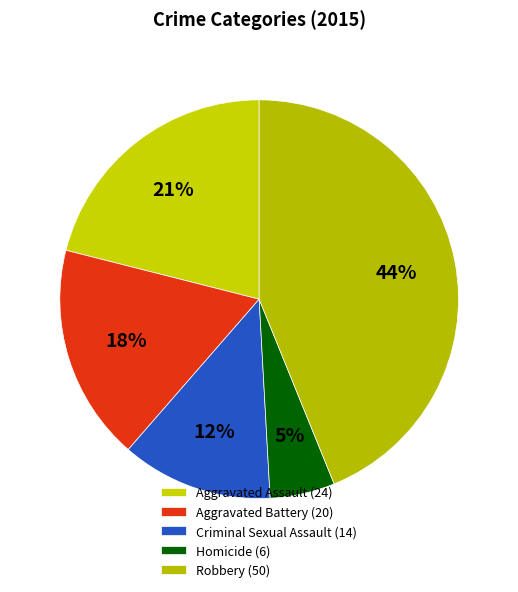

Combined, what portion of the pie is Robbery and Aggravated Battery?

61.4%